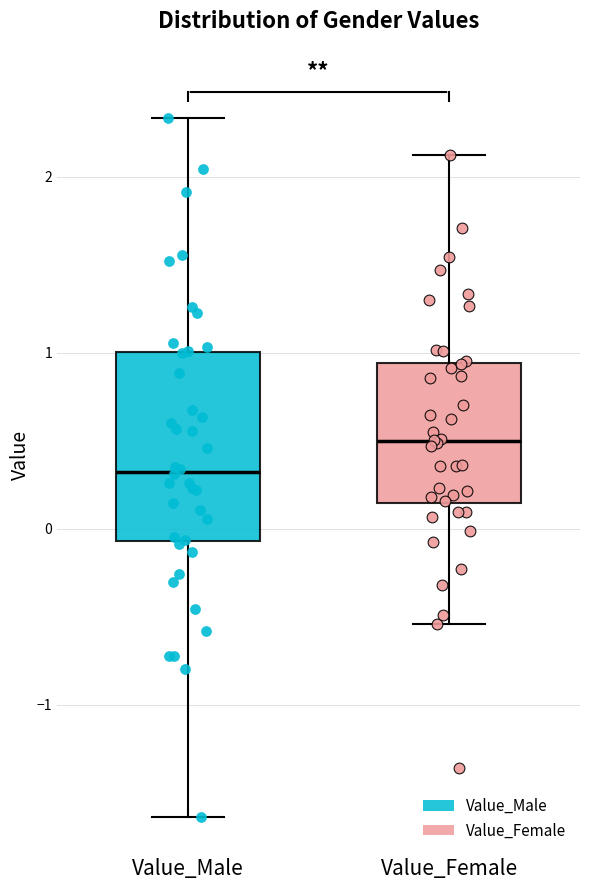

Comparing the boxes themselves (not the whiskers), which one is the tallest?

Value_Male